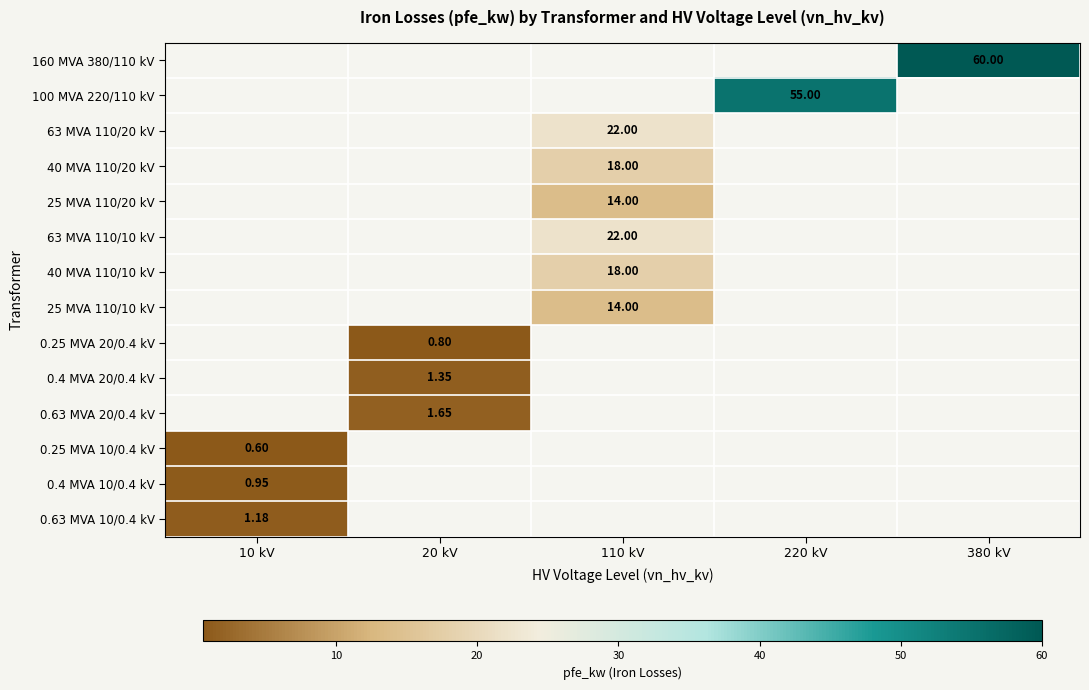

Is the value of 0.25 MVA 10/0.4 kV at 380 kV greater than the value of 25 MVA 110/10 kV at 220 kV?

No